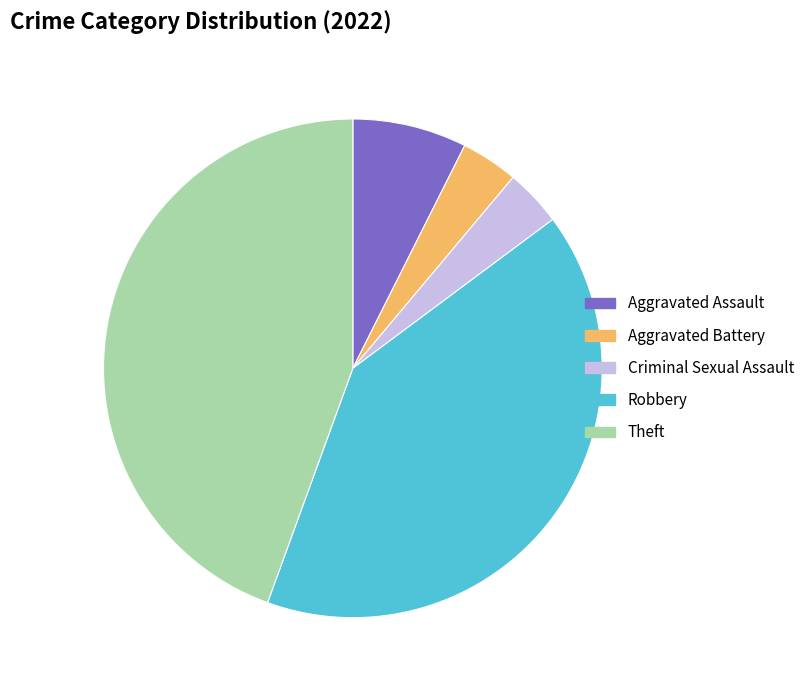

What portion of the pie excludes Aggravated Battery?

96.3%